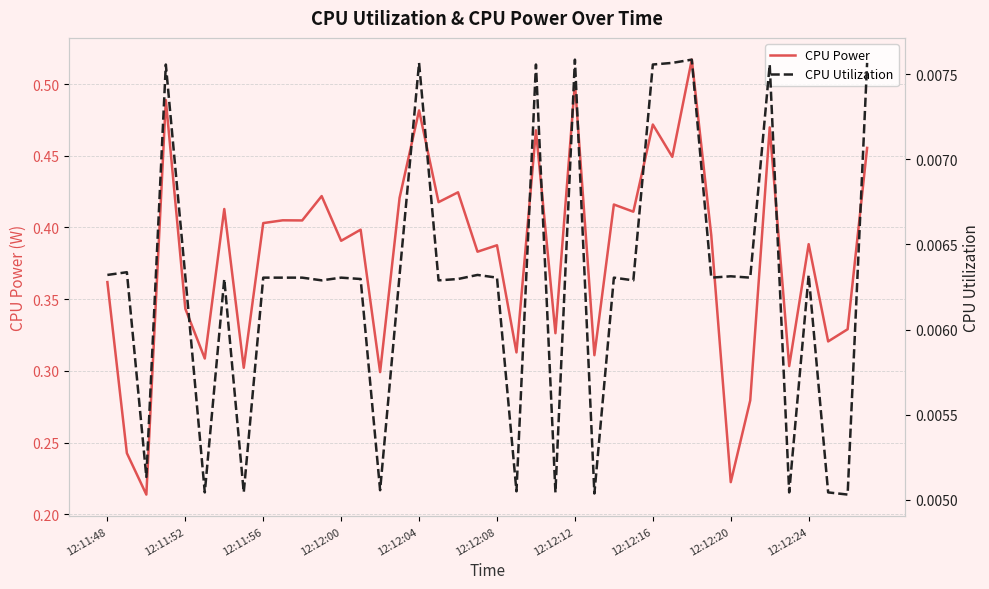

The CPU Power series shows 0.5 at 12:11:52. True or false?

False